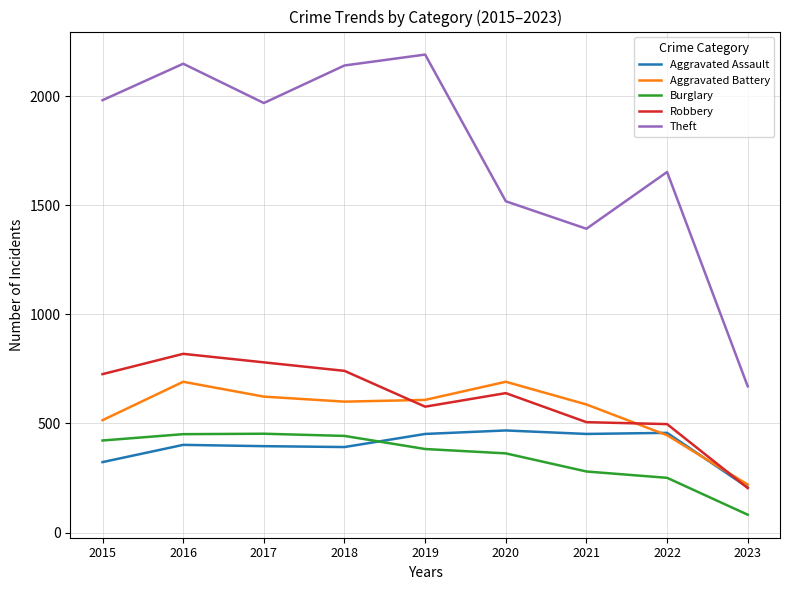

What is the difference between the maximum and minimum values in the Aggravated Assault series?

261